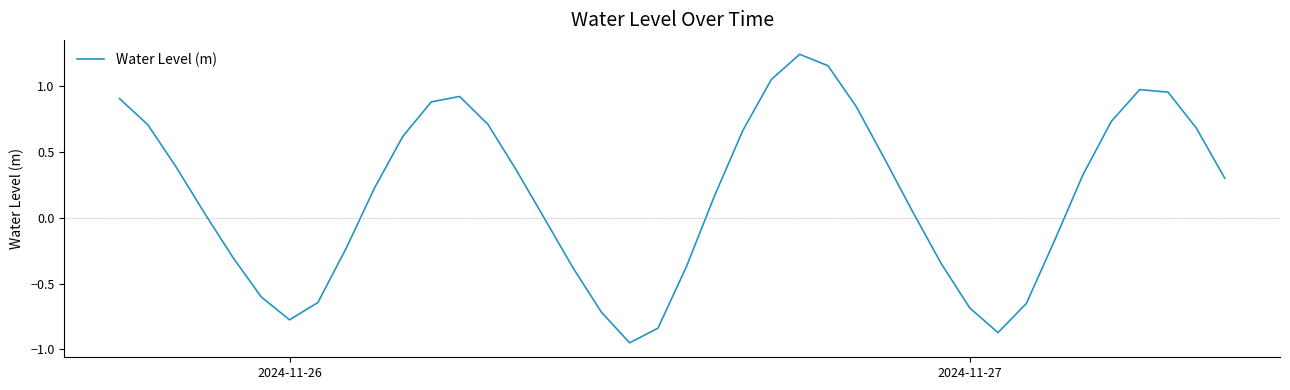

How many categories are shown in the chart?

40